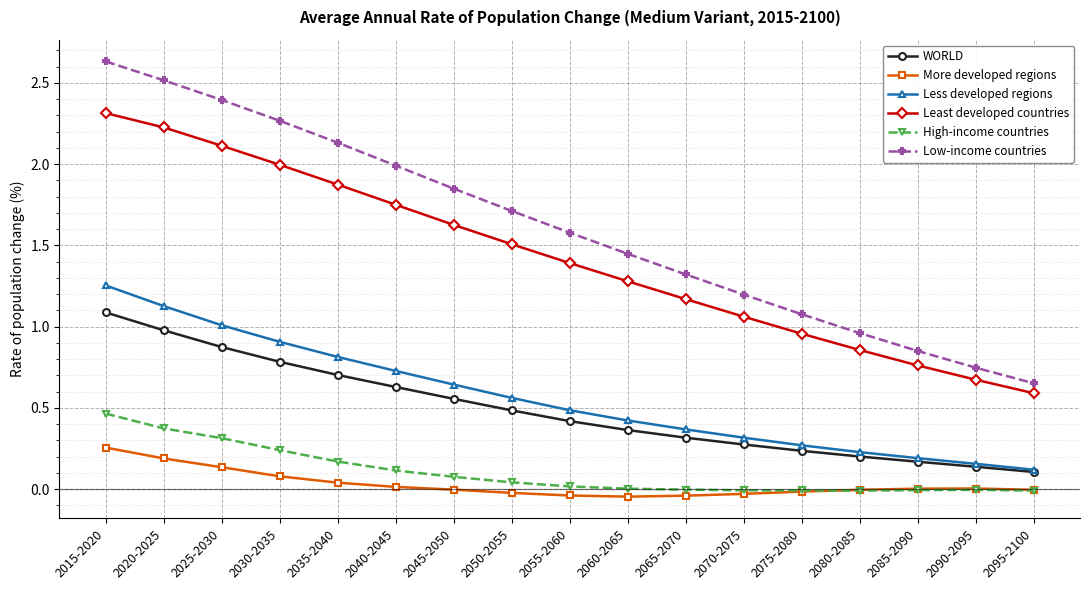

Rank the series by their maximum value, from highest to lowest.

Low-income countries, Least developed countries, Less developed regions, WORLD, High-income countries, More developed regions